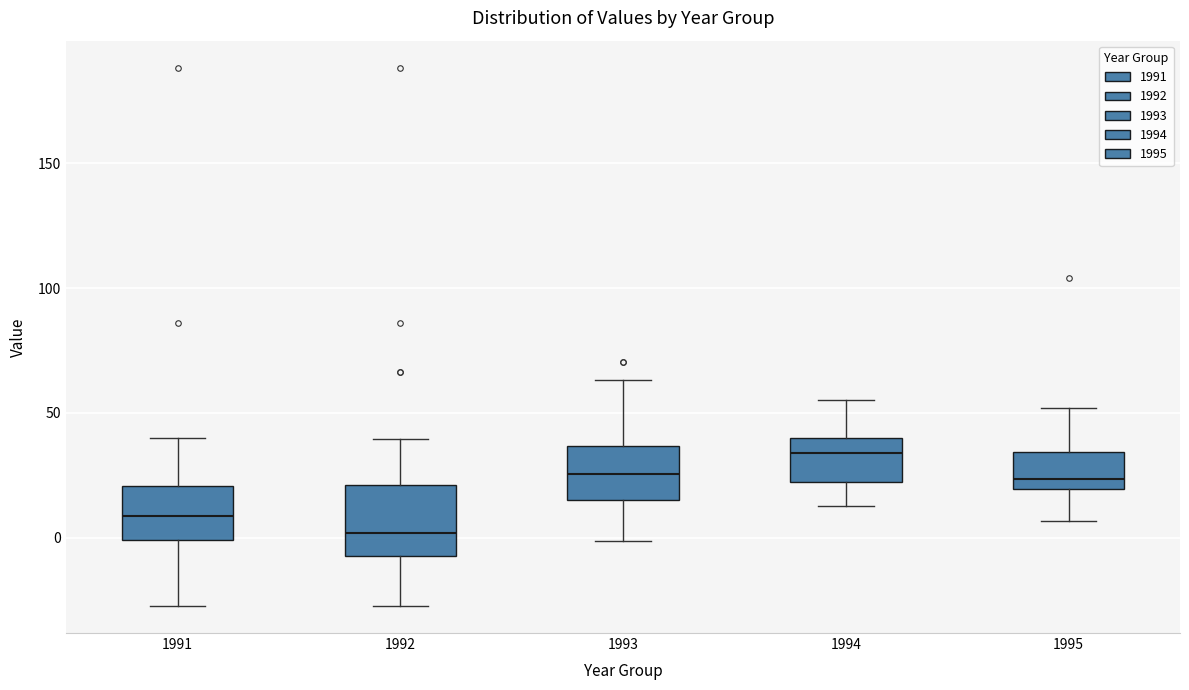

Comparing the boxes themselves (not the whiskers), which one is the tallest?

1992